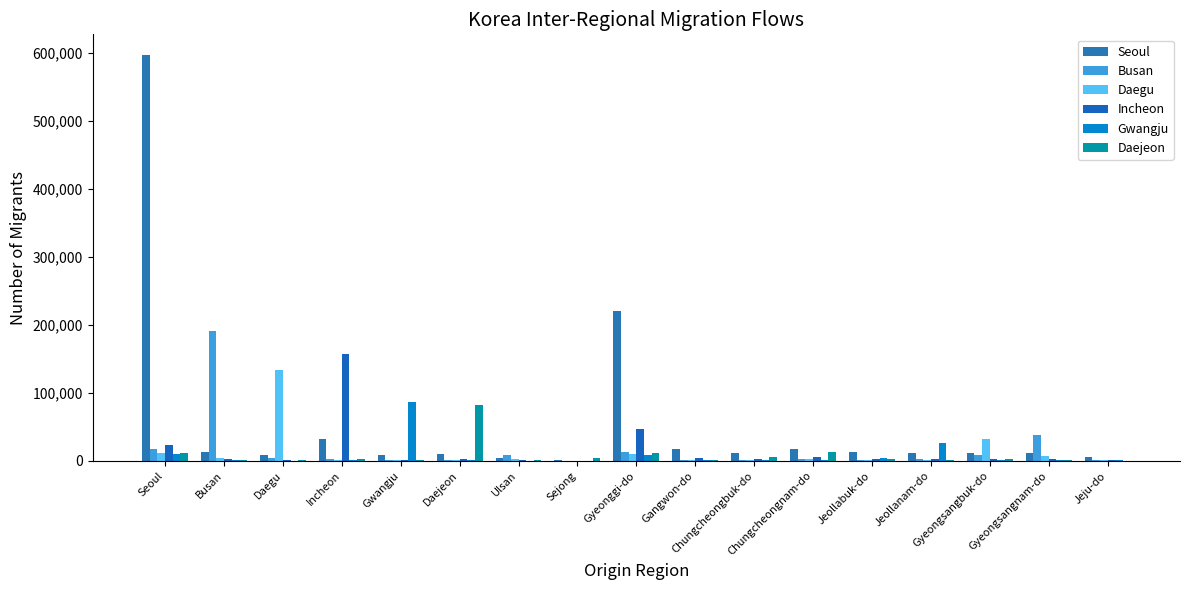

What is the total value across all series at Daejeon?

99602